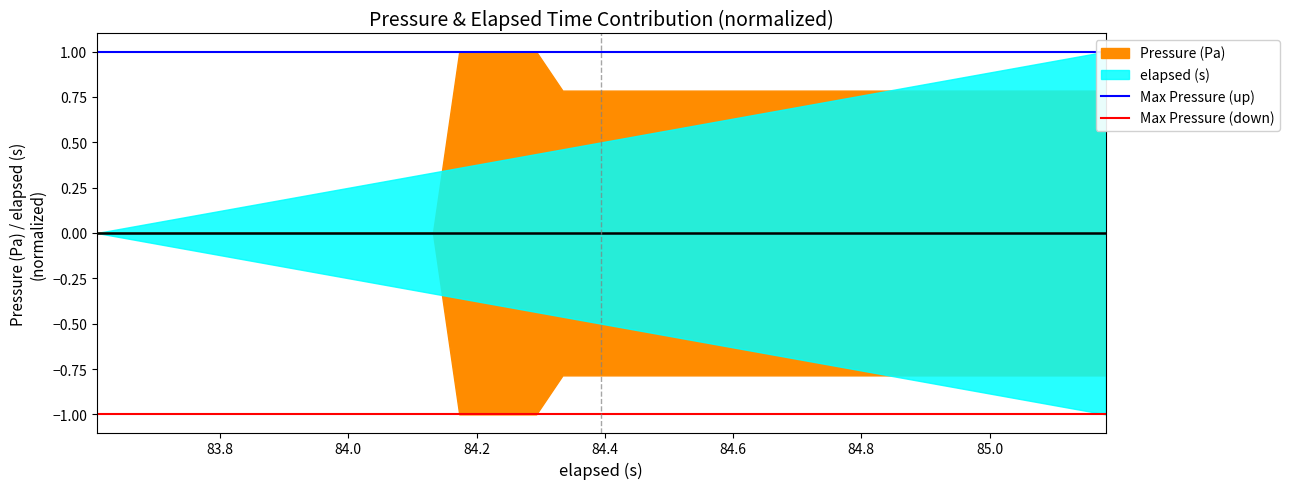

The Max Pressure (down) series shows -1 at 84.2. True or false?

True